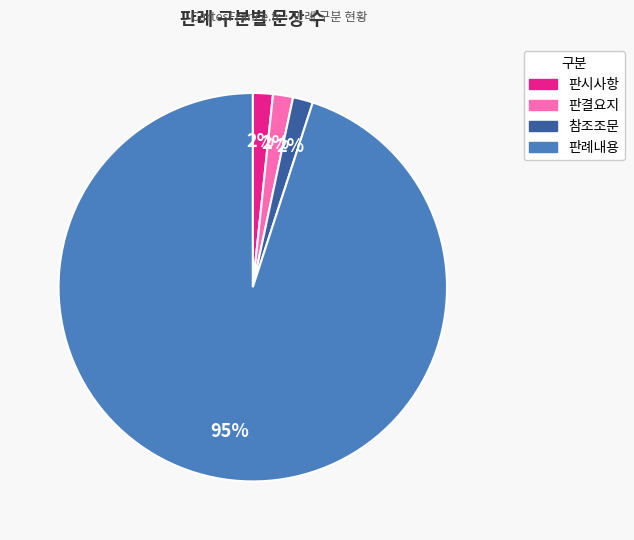

True or false: 참조조문 accounts for 2% of the total.

True